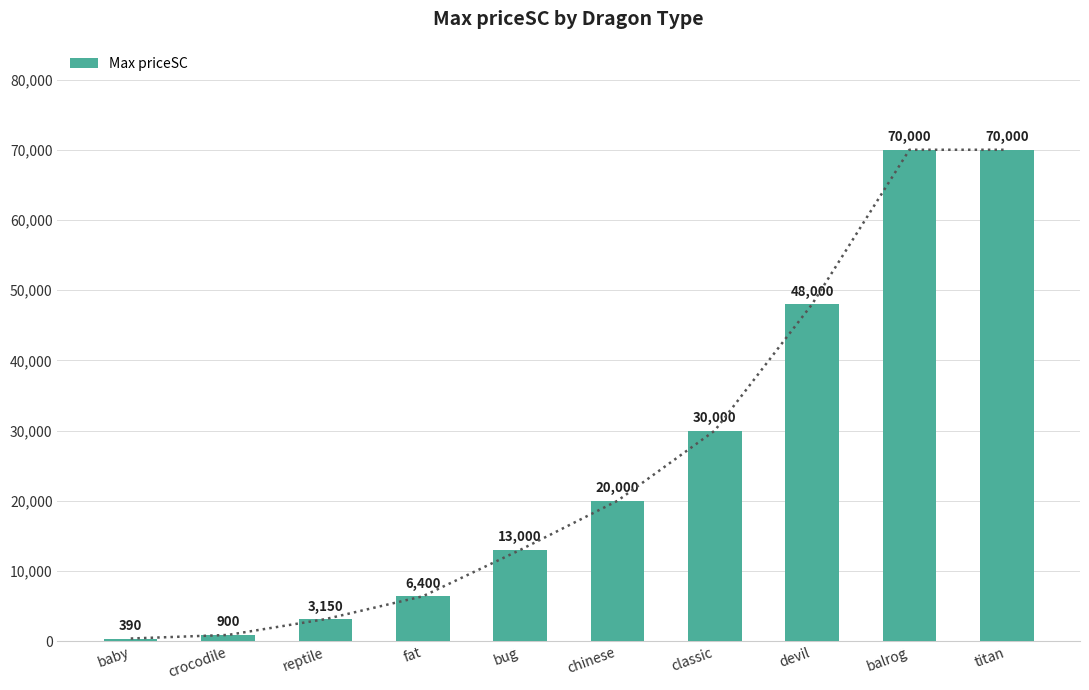

What is the change in value from chinese to titan?

+50000